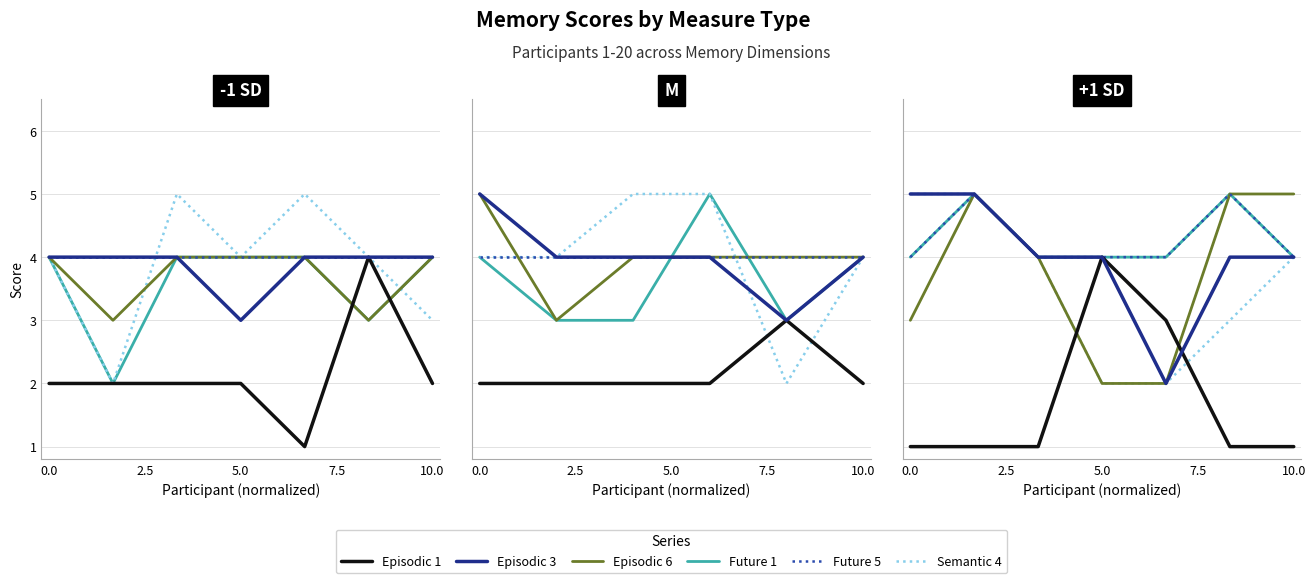

Which series has the largest range (max minus min)?

Episodic 1